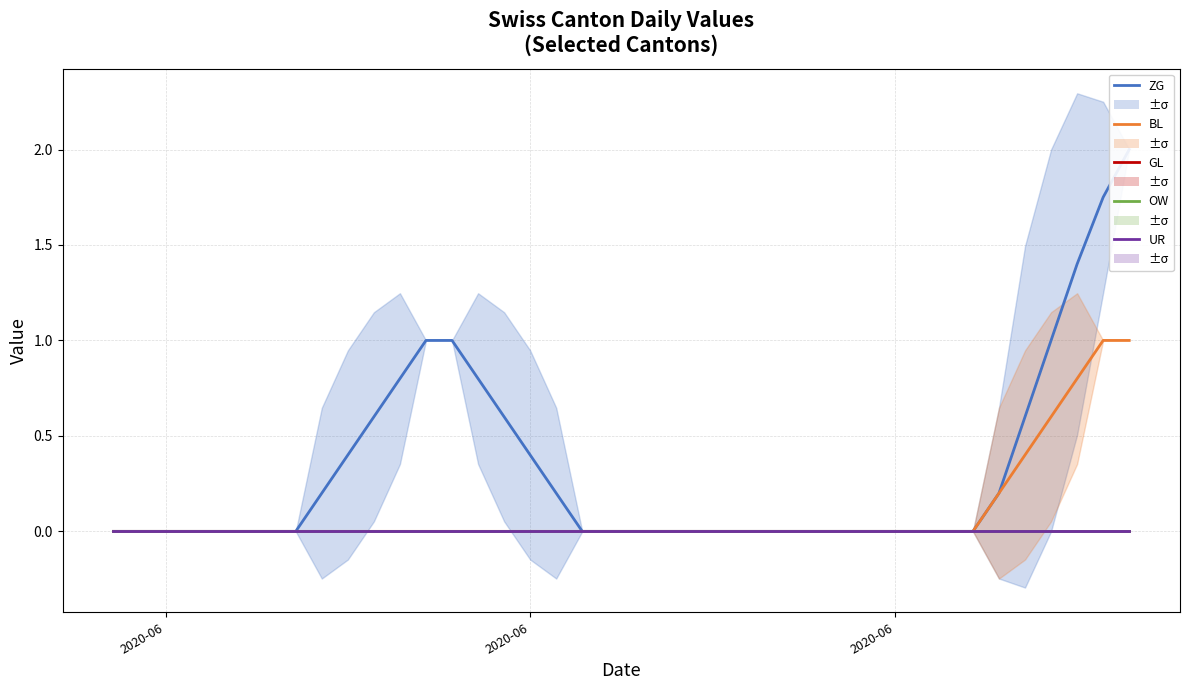

True or false: GL has more than 0 interior local peaks.

False